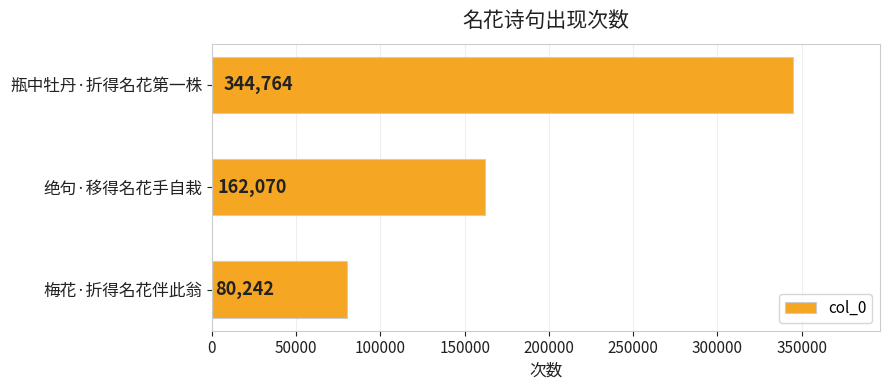

Count the number of categories in the chart.

3